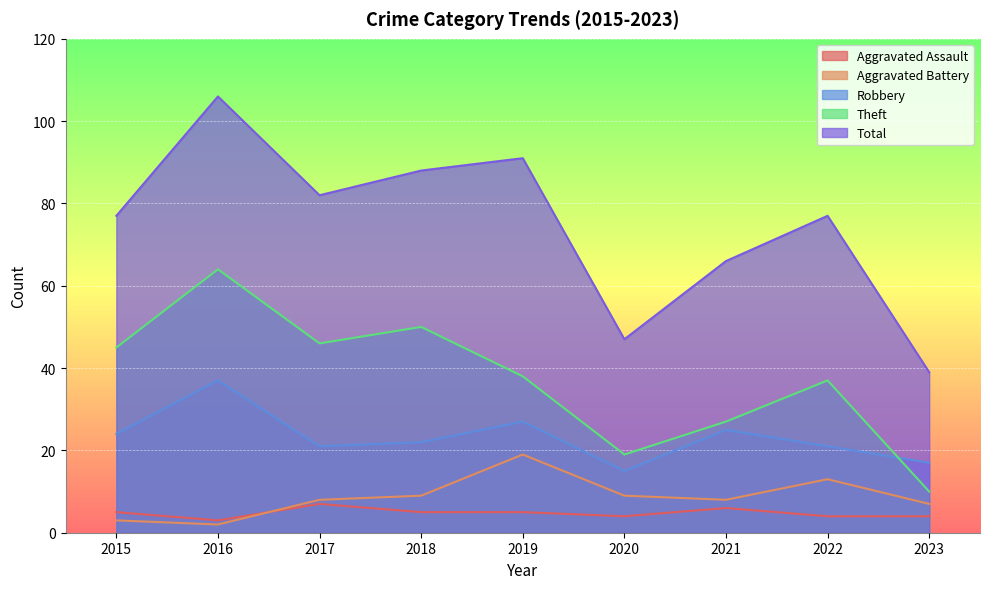

The Total series shows 47 at 2020. True or false?

True